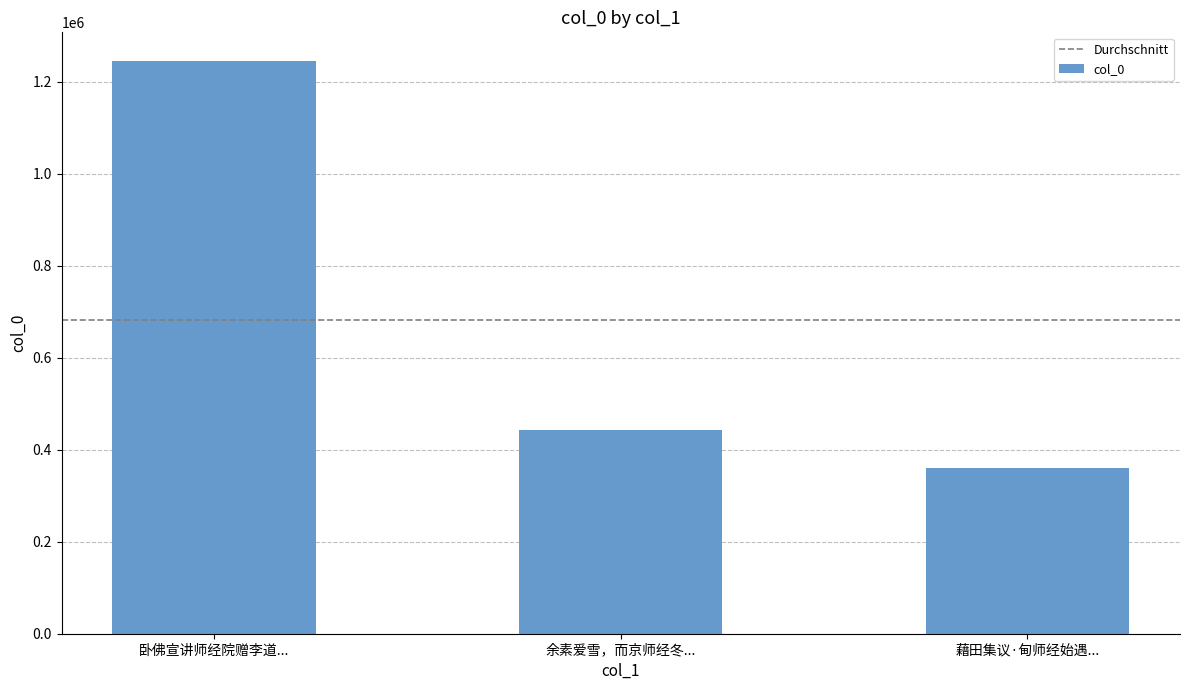

What is the change in value from 卧佛宣讲师经院赠李道... to 余素爱雪，而京师经冬...?

-802133